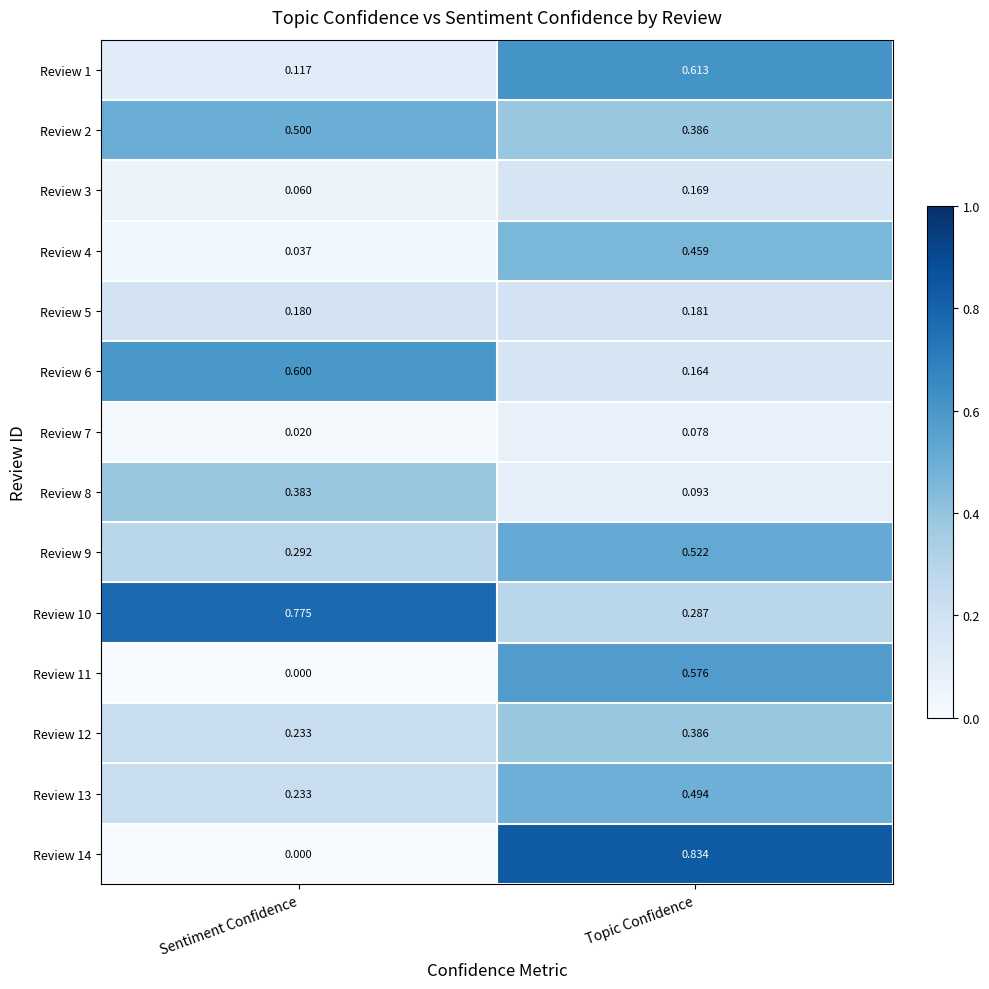

Rank the categories by Review 1 value from highest to lowest.

Topic Confidence, Sentiment Confidence